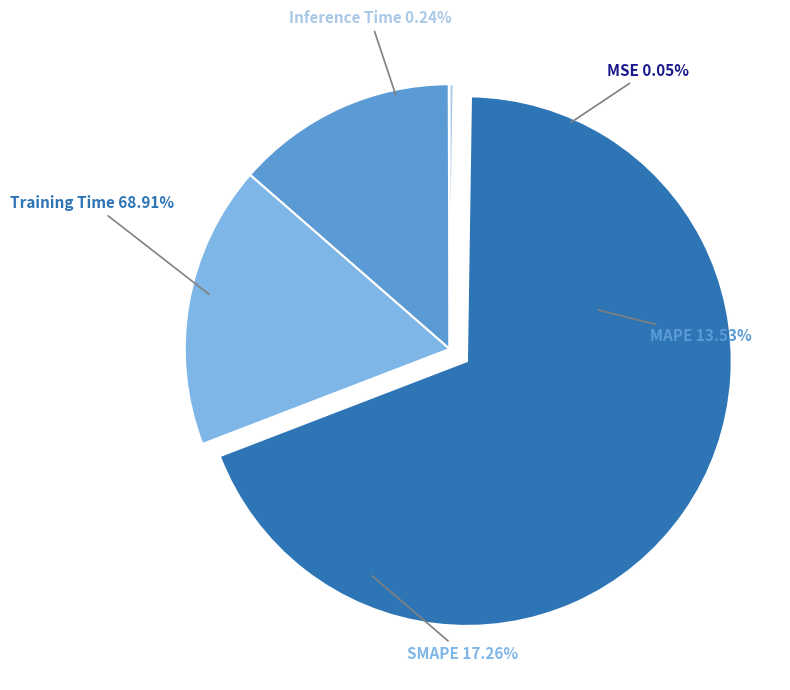

What is the total percentage of MAPE and MSE?

13.6%